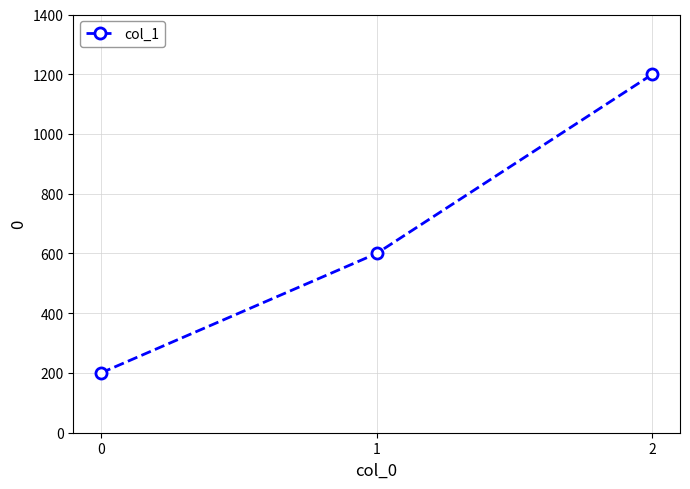

At which label is the value closest to 700?

1